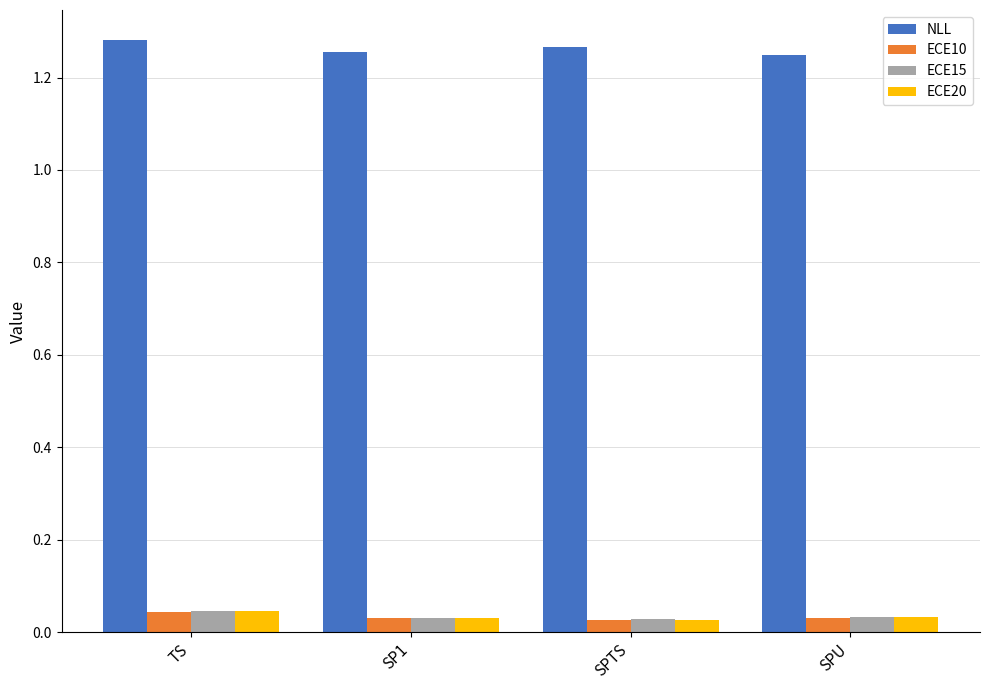

What is the label of the 1st bar from the right?

SPU